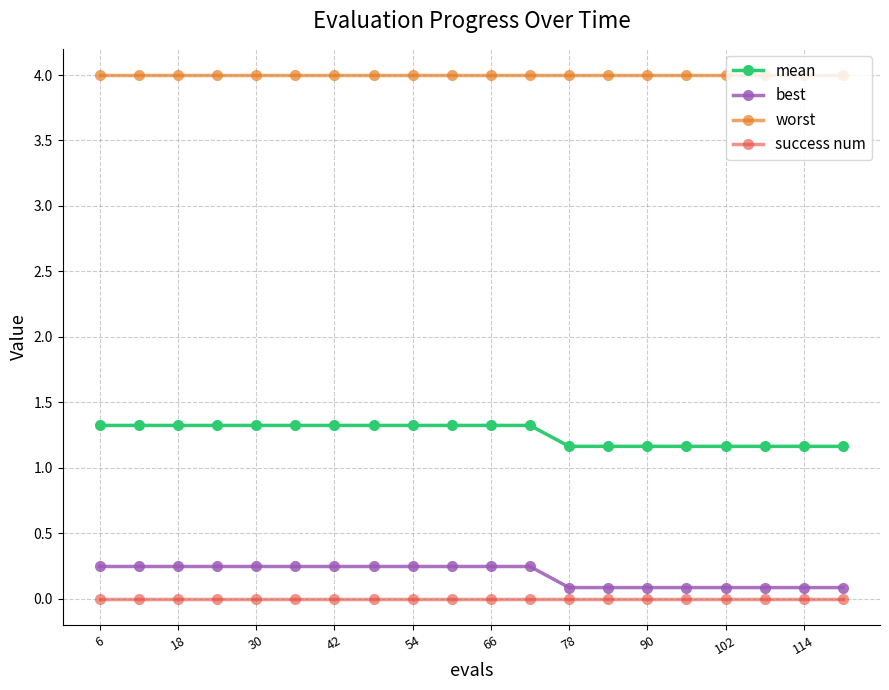

Which series has the largest total across all categories?

worst